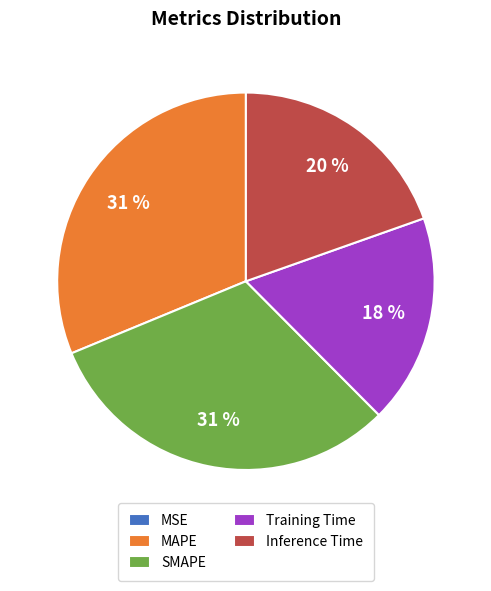

To the nearest percent, what is the difference between the largest and smallest slice percentages?

31%